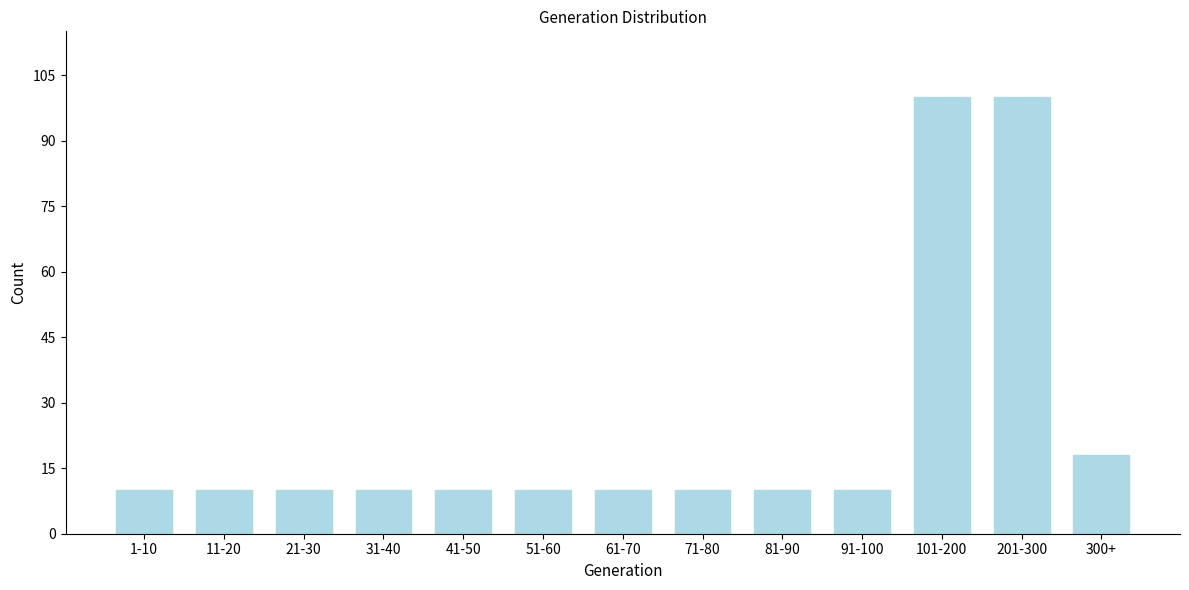

Reading left to right, extract all data points from this chart.

1-10=10	11-20=10	21-30=10	31-40=10	41-50=10	51-60=10	61-70=10	71-80=10	81-90=10	91-100=10	101-200=100	201-300=100	300+=18